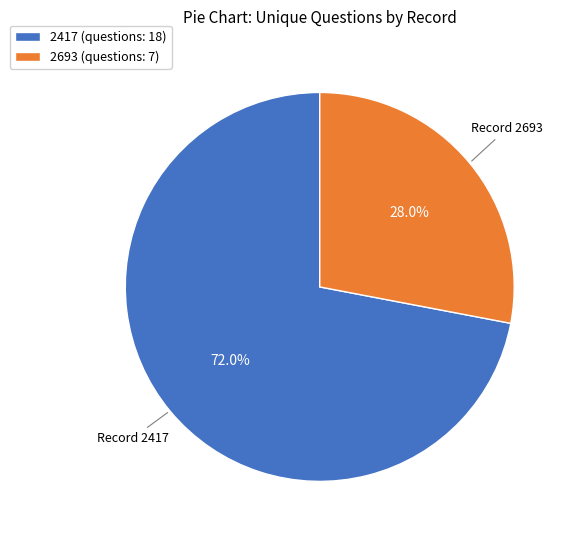

The 2417 slice represents 72% of the pie. True or false?

True